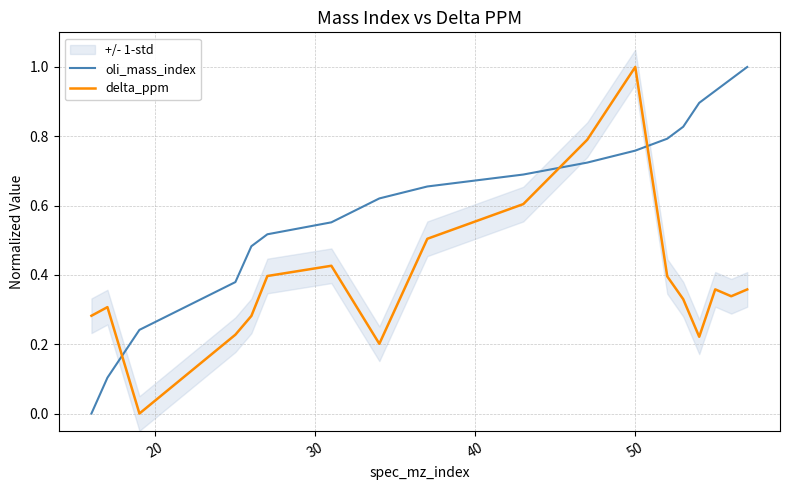

How many distinct data groups are displayed?

2